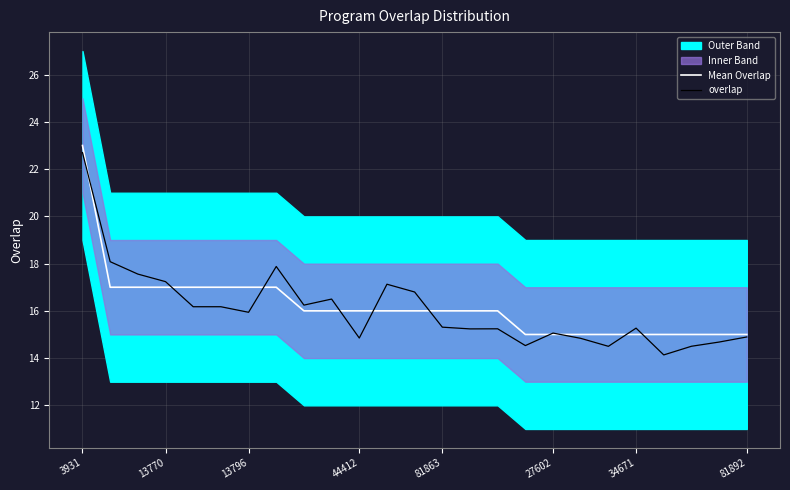

The value of Mean Overlap at 3931 is 12.1. True or false?

False